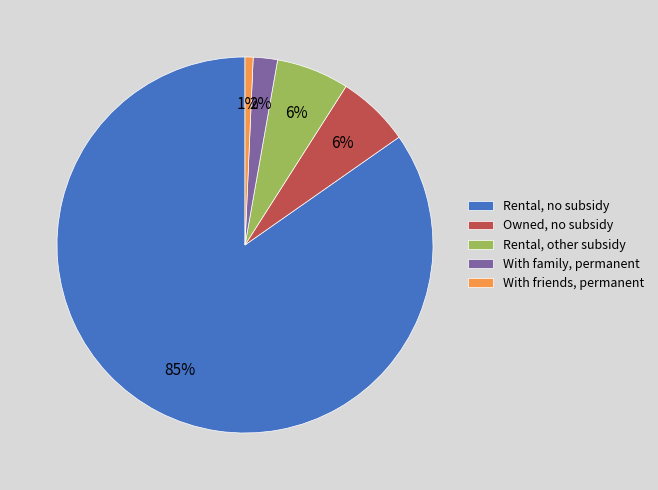

Which category accounts for the majority?

Rental, no subsidy